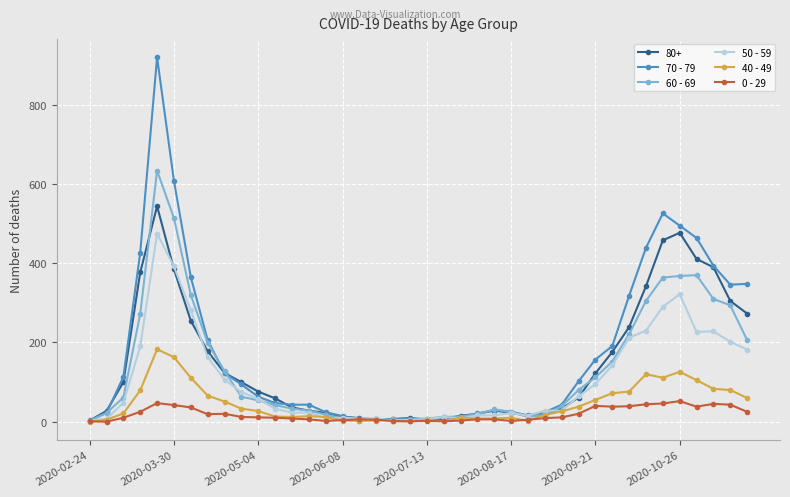

True or false: 0 - 29 has more than 0 points higher than both neighbors.

True